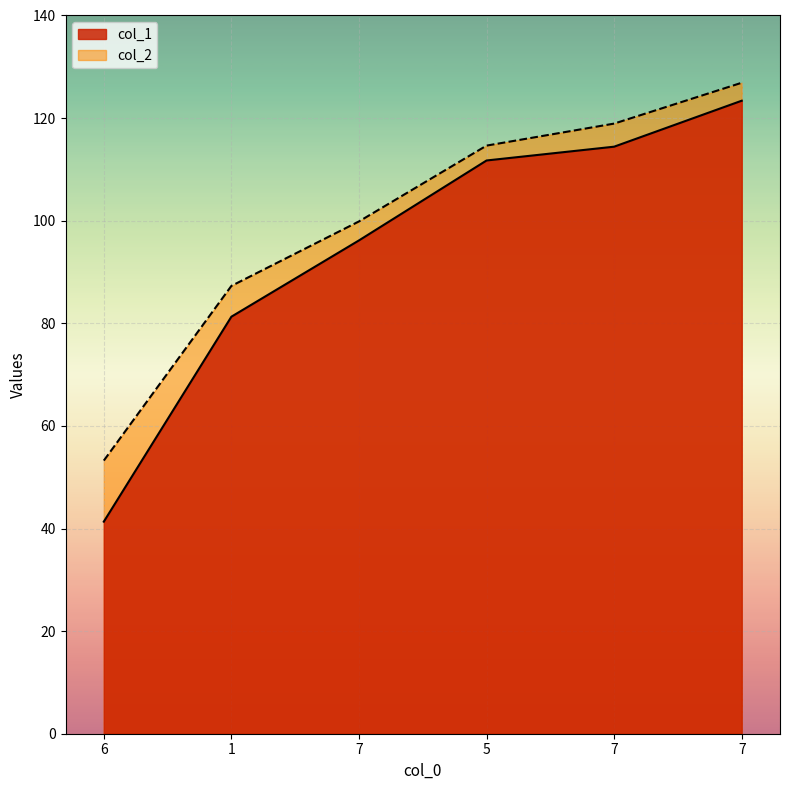

What is the average value of the col_1 series?

94.7